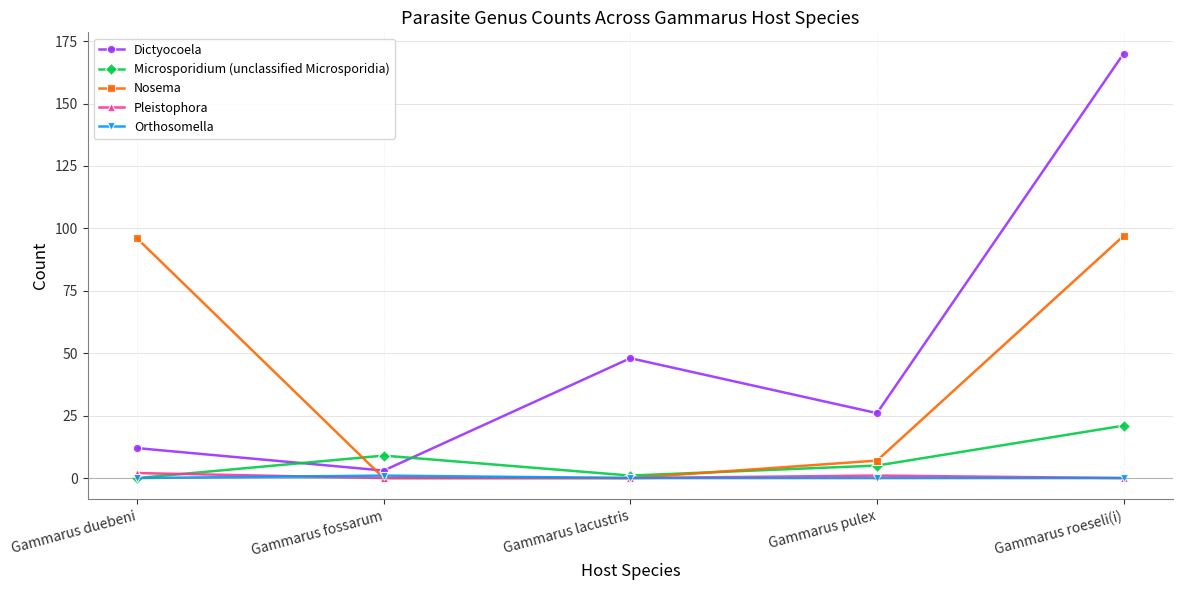

The value of Microsporidium (unclassified Microsporidia) at Gammarus duebeni is 0. True or false?

True